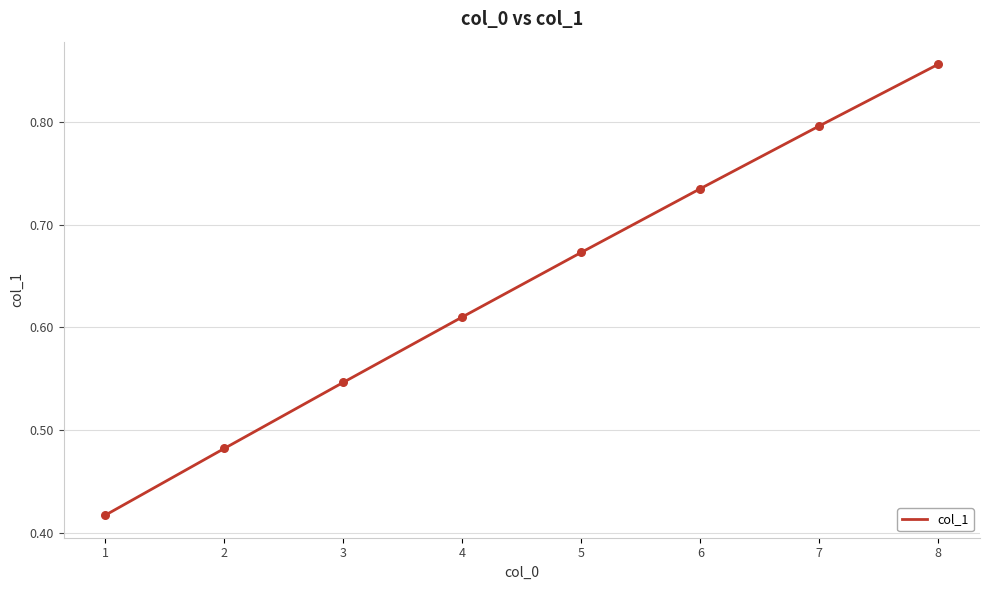

What is the change in value from 2 to 3?

+0.1